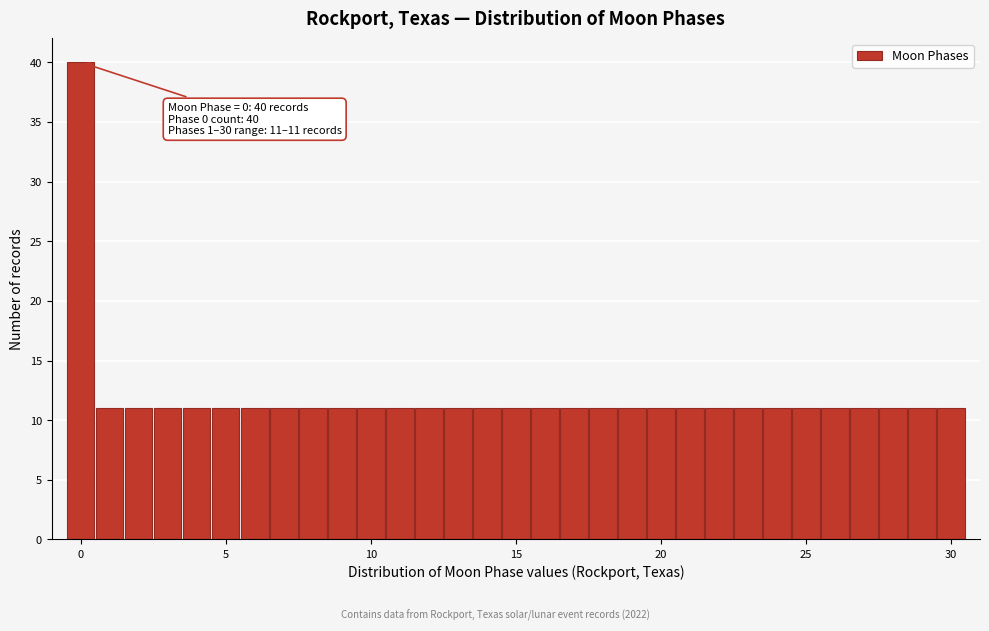

Read against the x-axis, roughly where is the centre of the tallest bar?

0.0